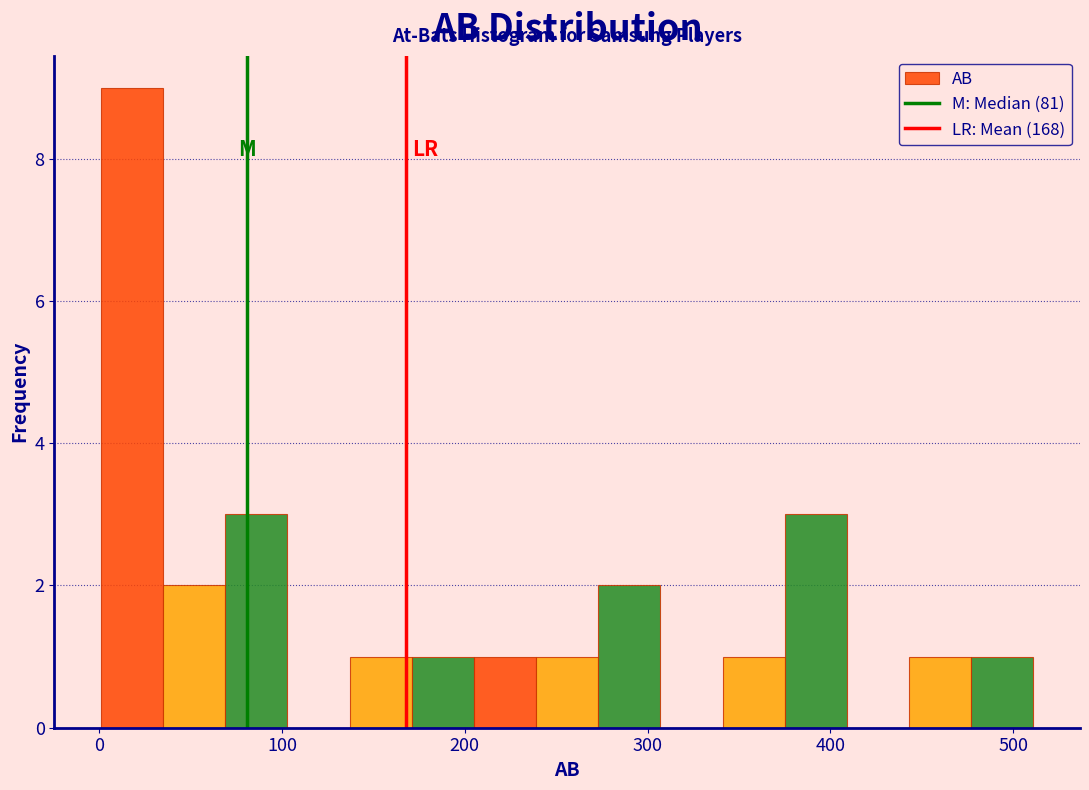

Around what value on the x-axis is the tallest bar? Give the approximate position of its centre, as read against the axis.

20